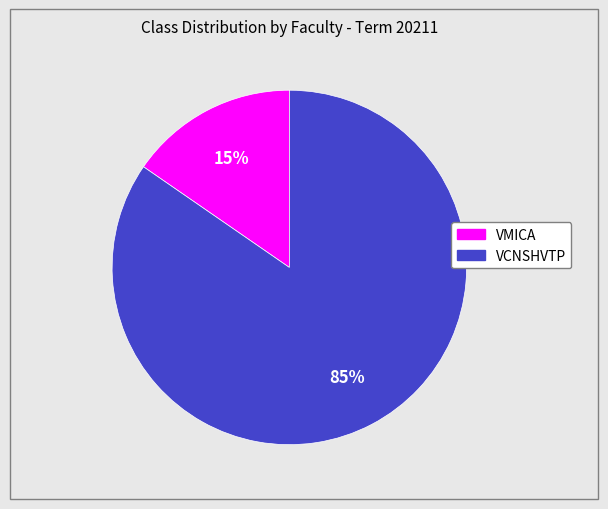

To the nearest percent, what is the average slice percentage?

50%